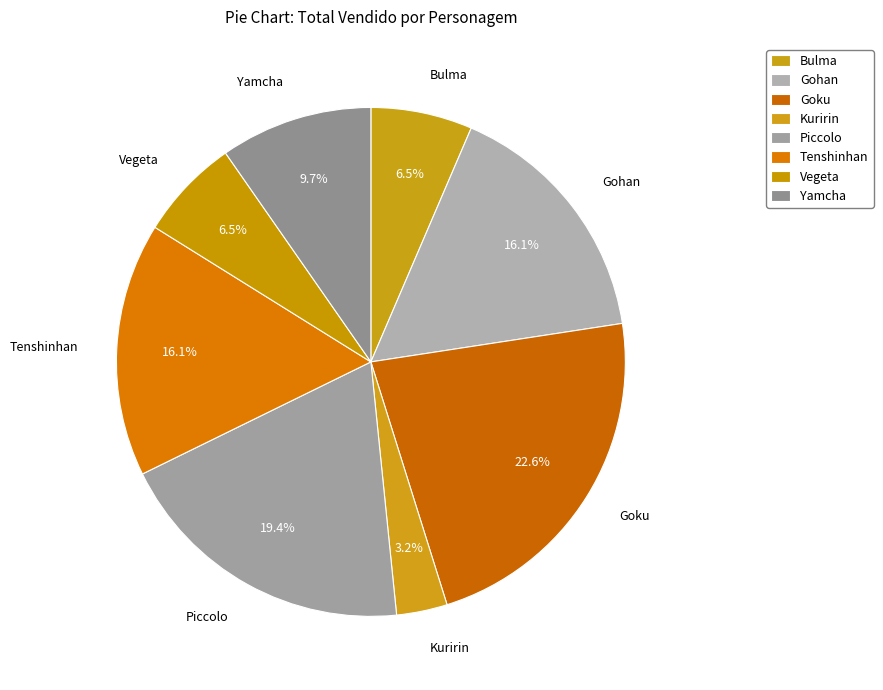

To the nearest percent, what percentage of the pie is Yamcha?

10%